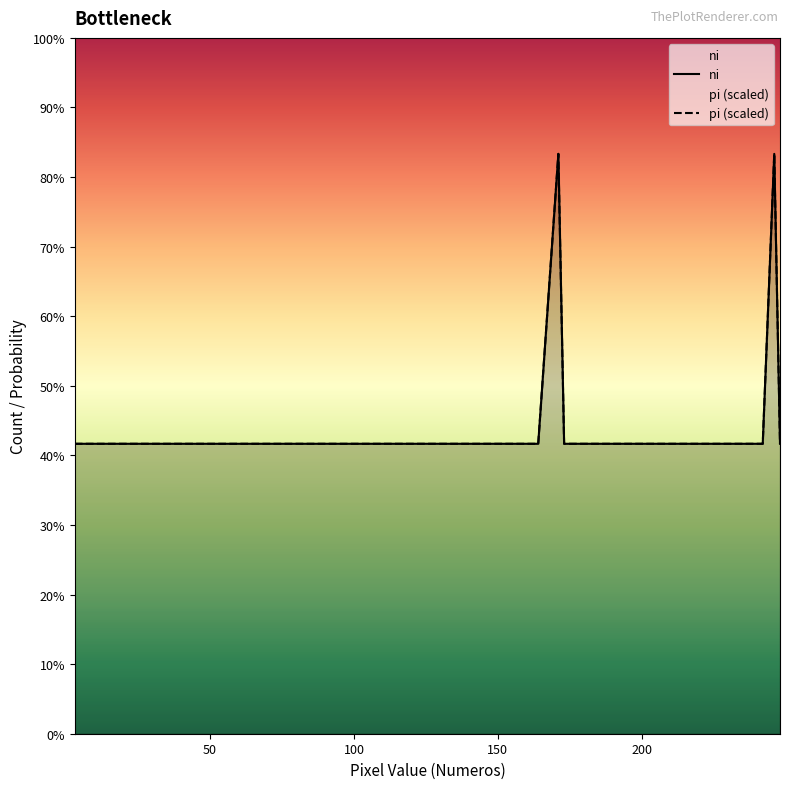

At how many categories does at least one series exceed 1?

2